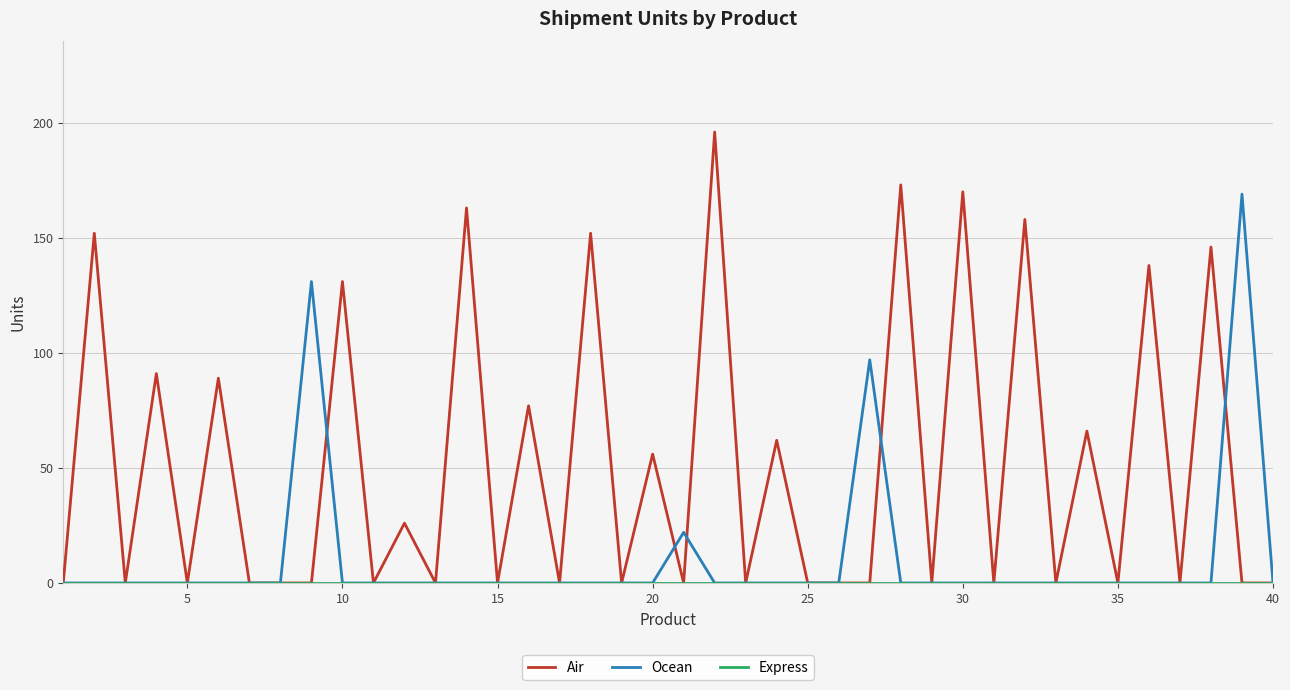

Which series has the largest range (max minus min)?

Air